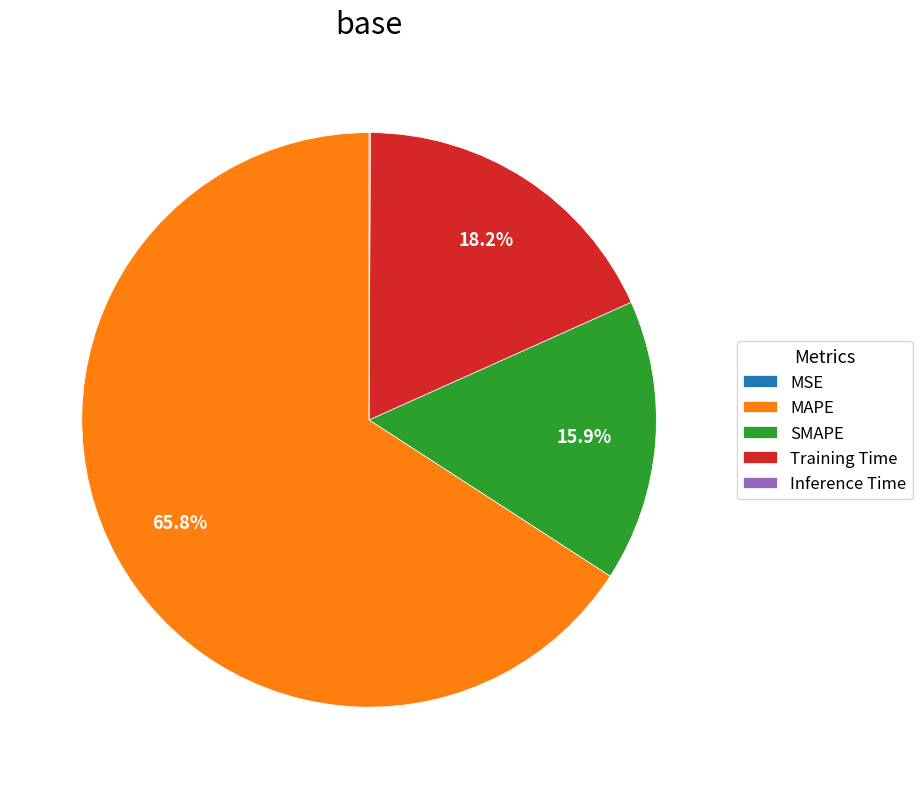

Which slice represents more than half of the pie?

MAPE